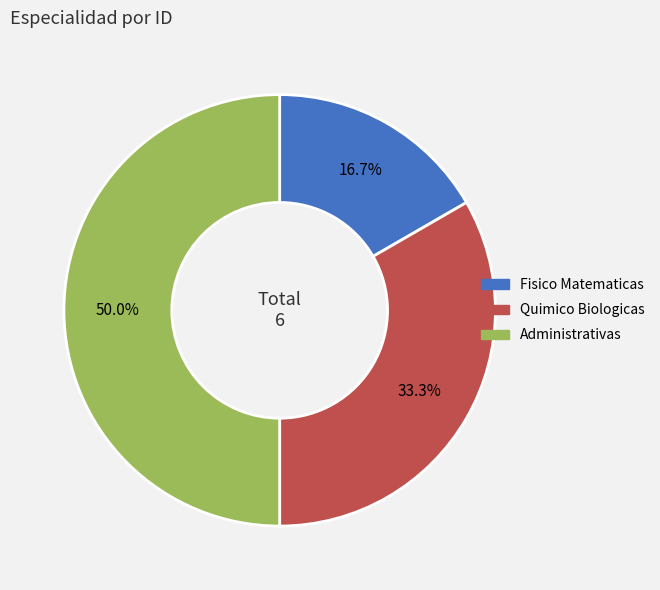

How much of the chart is everything except Fisico Matematicas?

83.3%